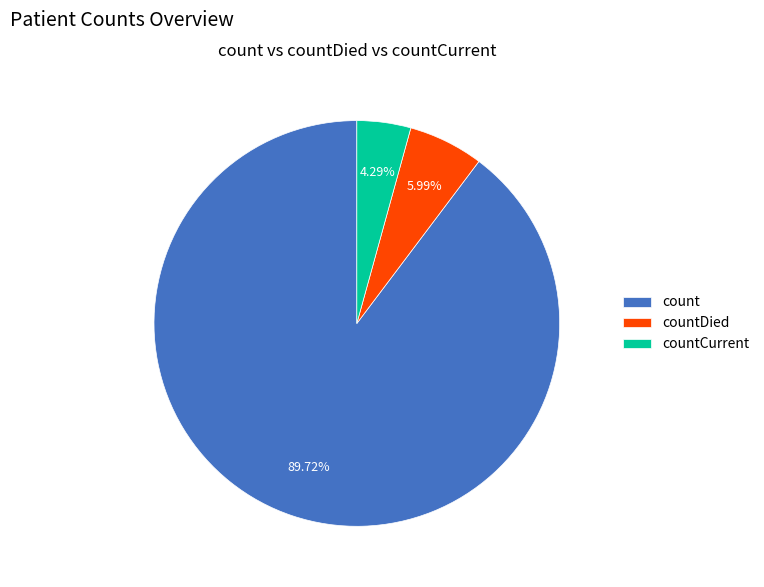

Which category has the smallest portion of the pie?

countCurrent